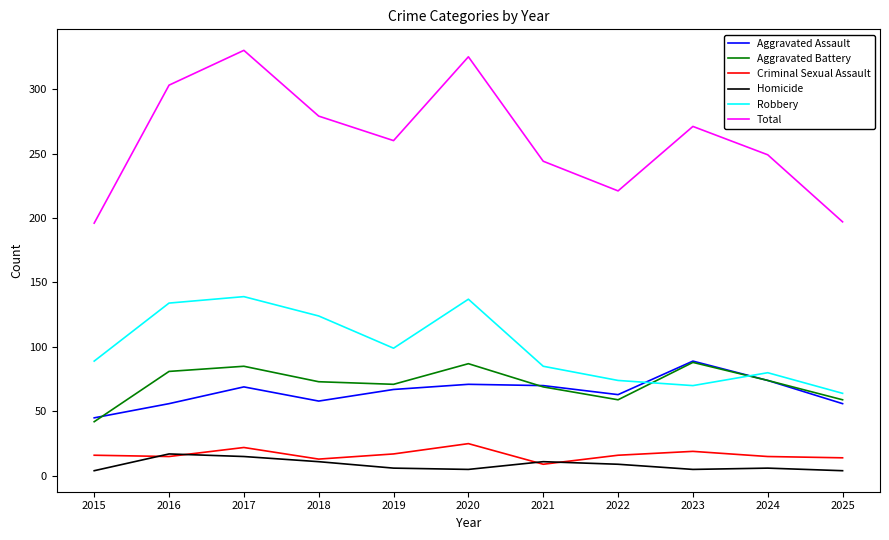

How many intersections are there between Robbery and Aggravated Assault?

2